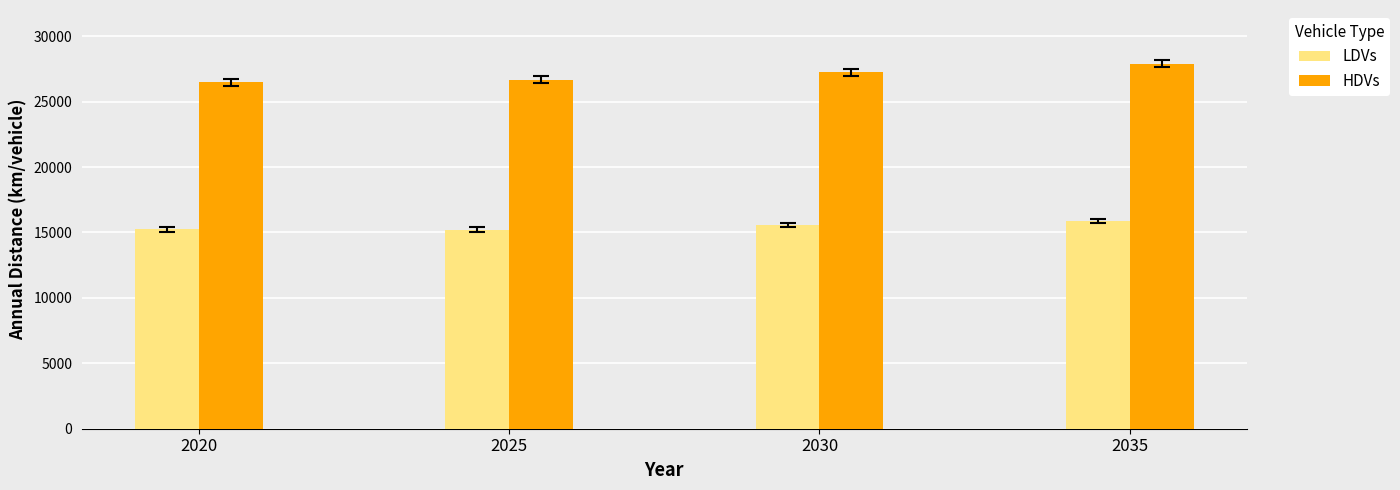

How many values in the LDVs series are below 15578?

2